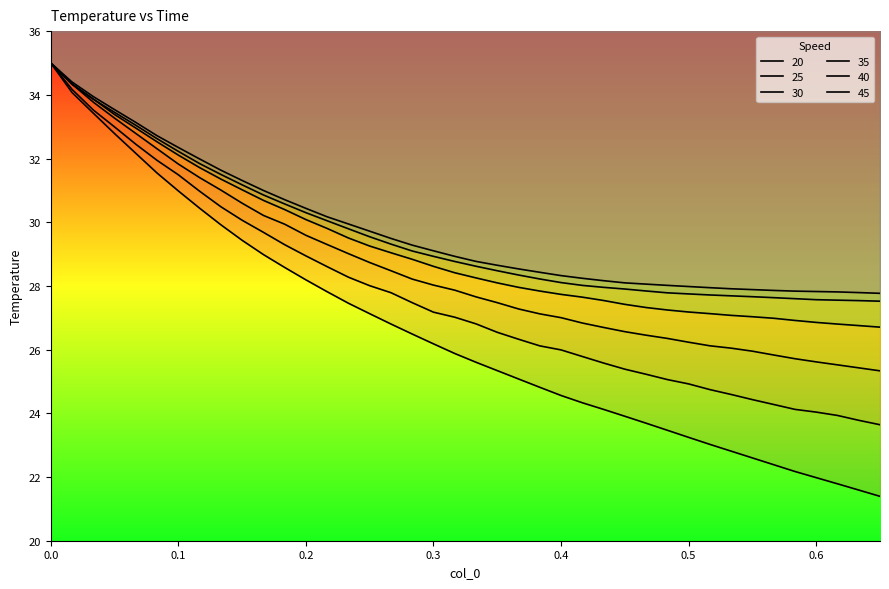

The value of 20 at 0.1 is 11.0. True or false?

False